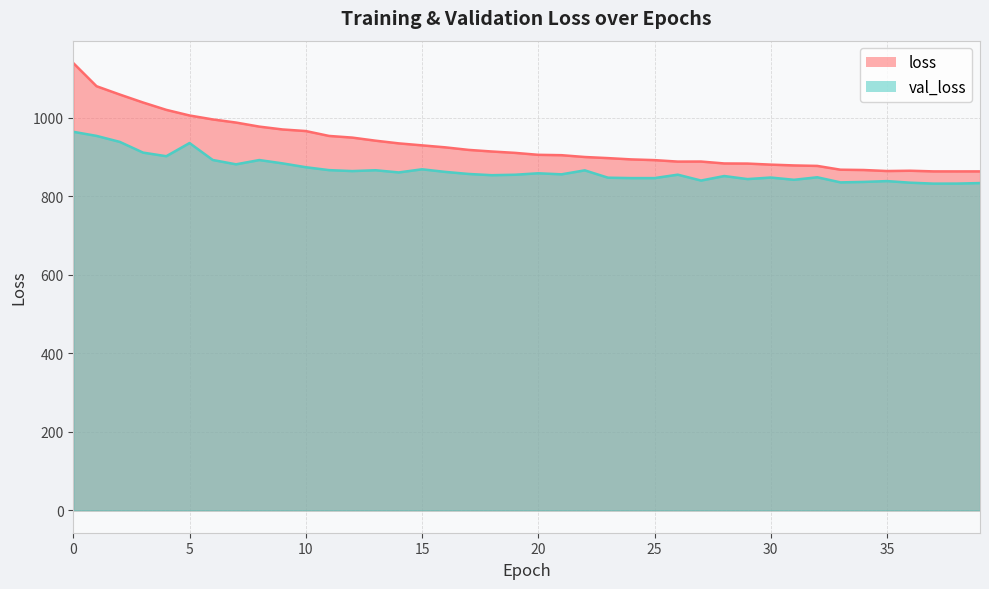

Which series has the largest range (max minus min)?

loss